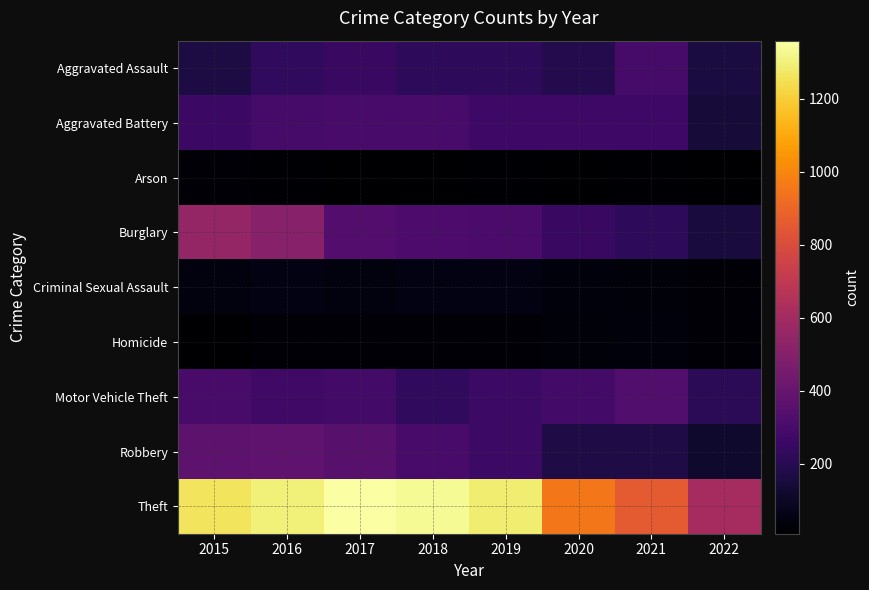

At which category is the sum across all series the highest?

2016